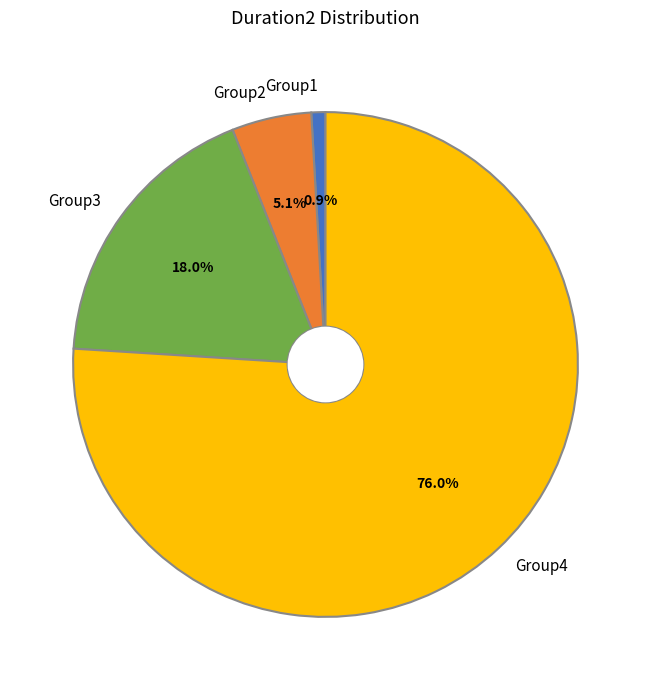

Which slice is the largest?

Group4